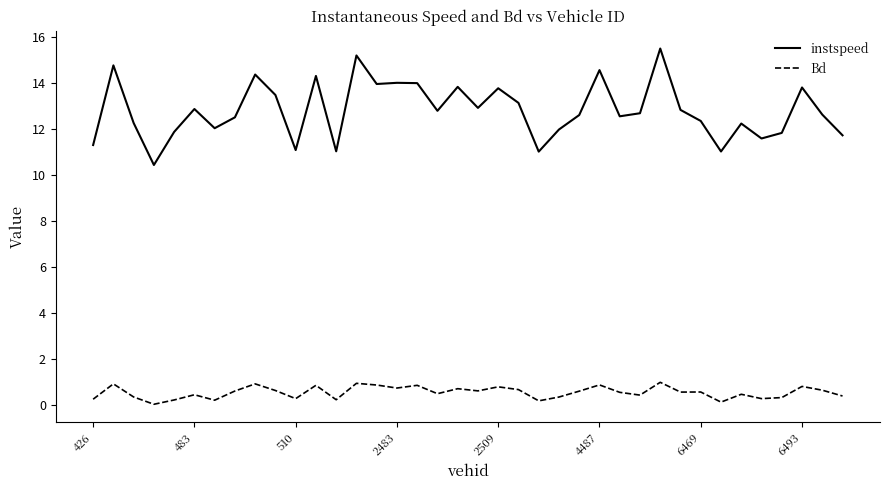

Which series has the largest range (max minus min)?

instspeed